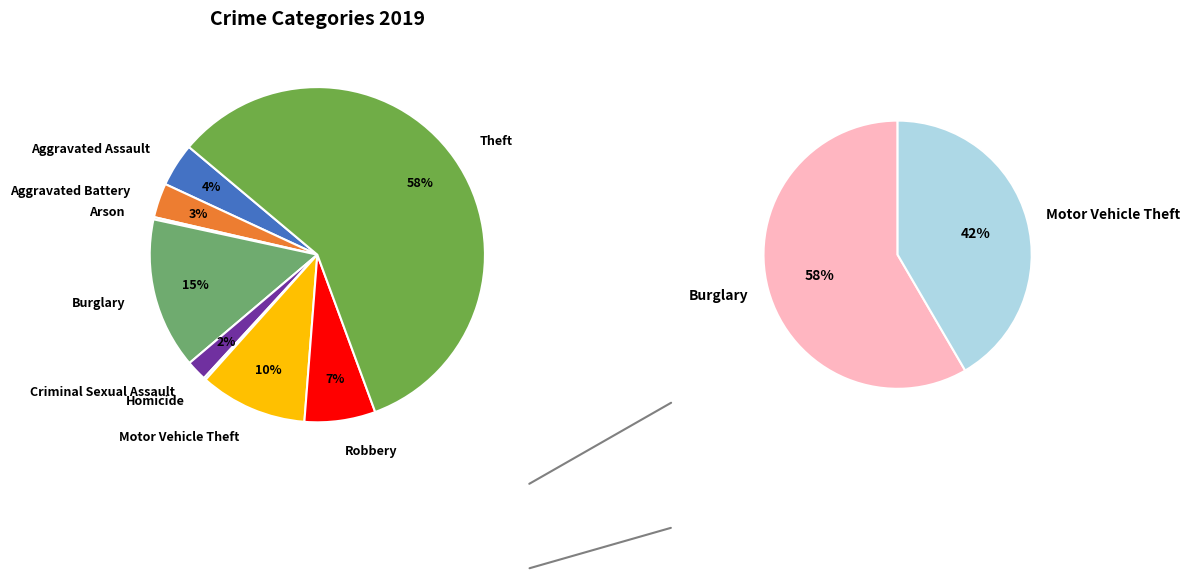

Which category accounts for the majority?

Theft